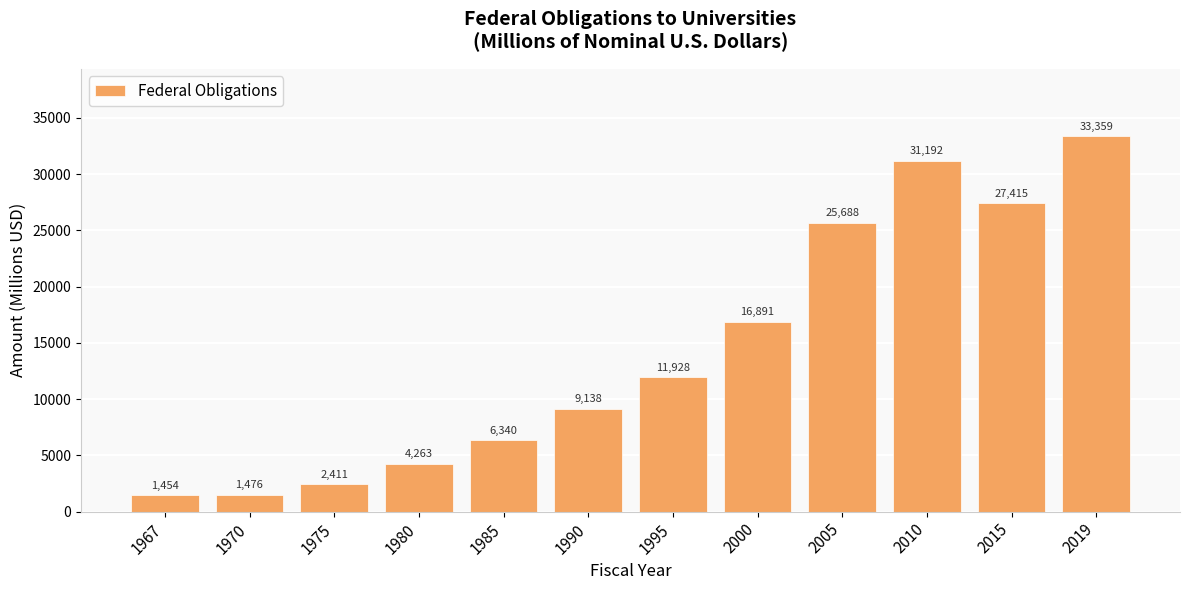

At which category does the chart reach its minimum across all series?

1967